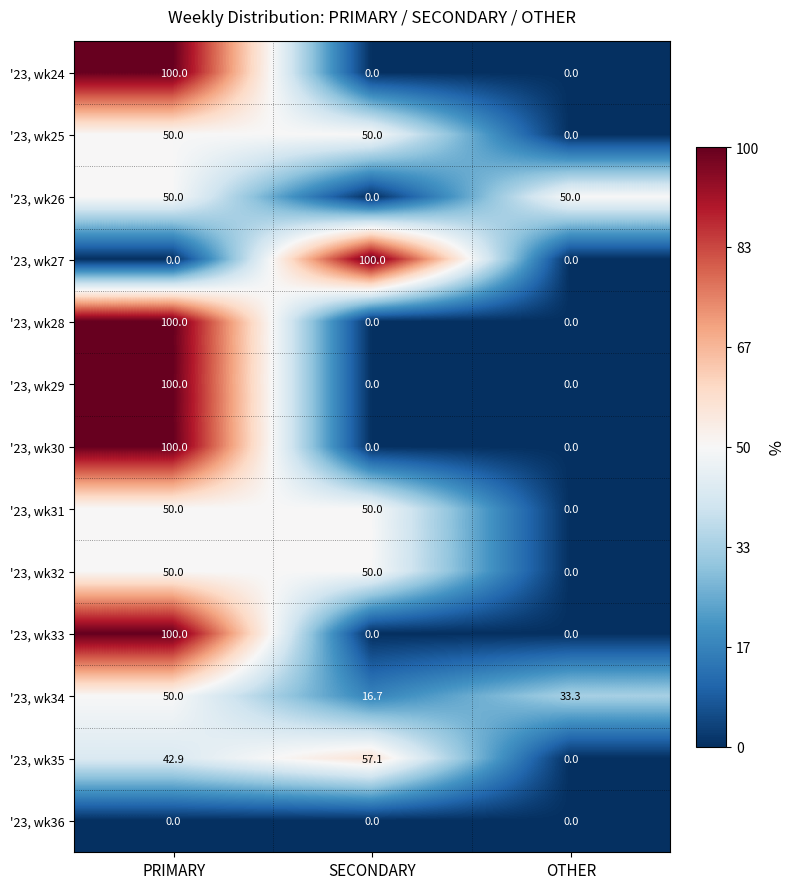

What is the difference between the highest and lowest values at OTHER?

50.0